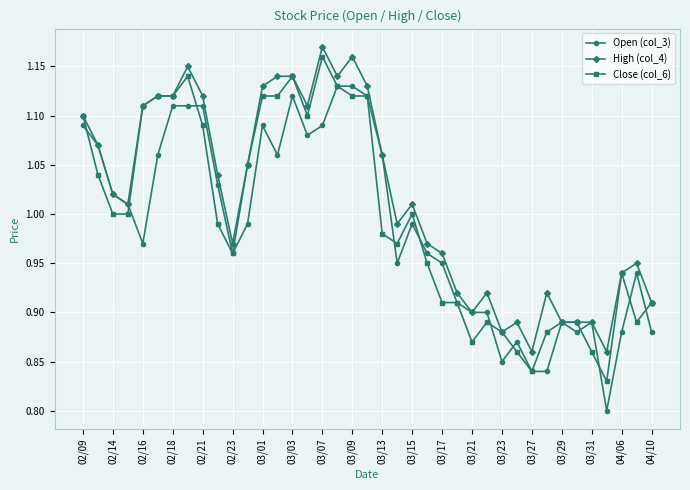

True or false: Close (col_6) has more than 2 points higher than both neighbors.

True